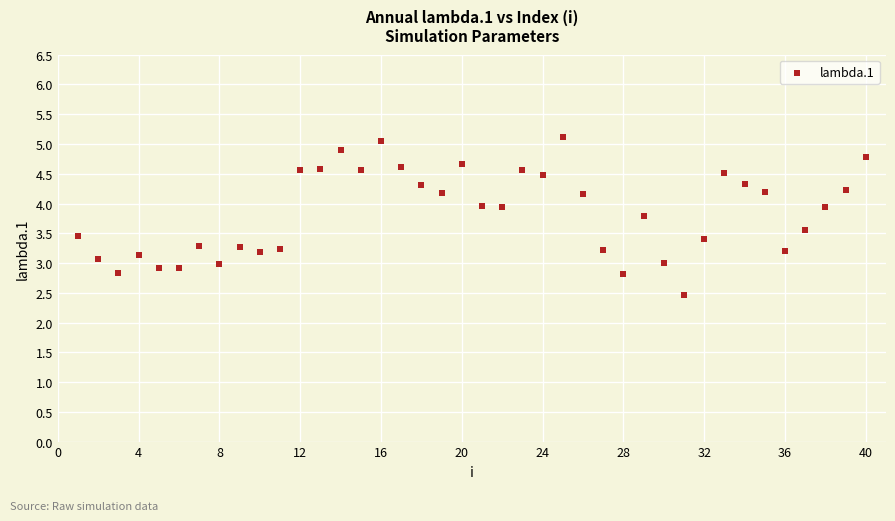

What is the range of X values (max minus min)?

39.0